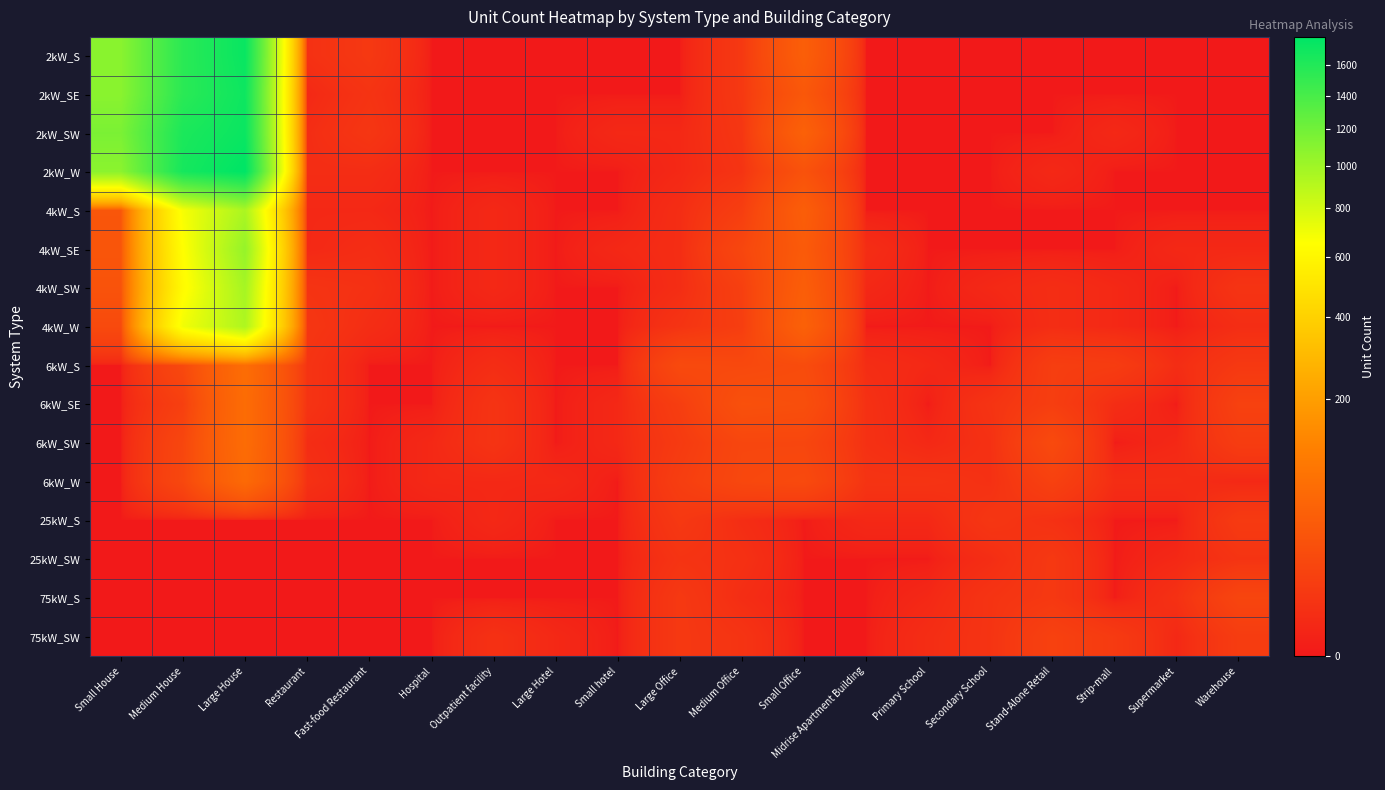

Which series has the largest total across all categories?

2kW_SW